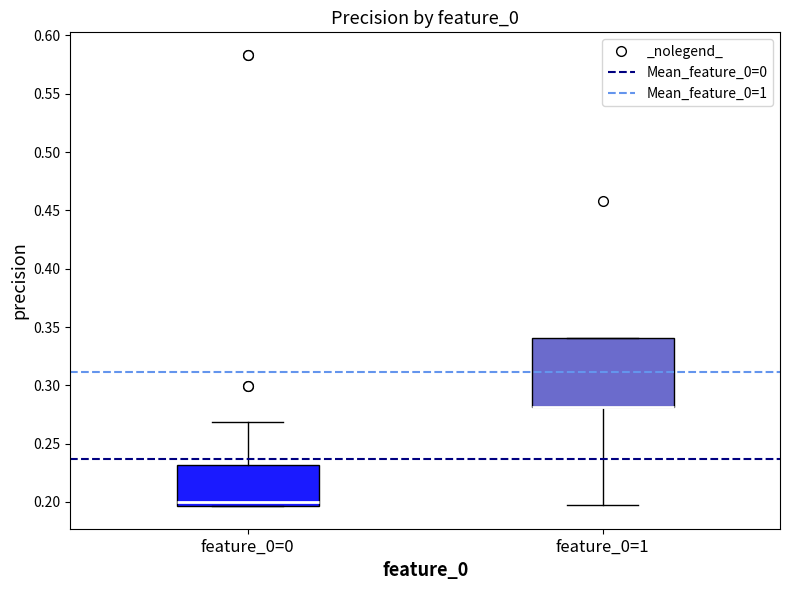

Reading left to right, read every box against the y-axis: the position of its median line, the range the box covers, and the ends of its whiskers. The values are not printed on the chart, so give them approximately, as read against the axis.

feature_0=0: median 0.200, box 0.195 to 0.230, whiskers 0.195 to 0.270
feature_0=1: median 0.280 (drawn on the box's lower edge), box 0.280 to 0.340, whiskers 0.195 to 0.340